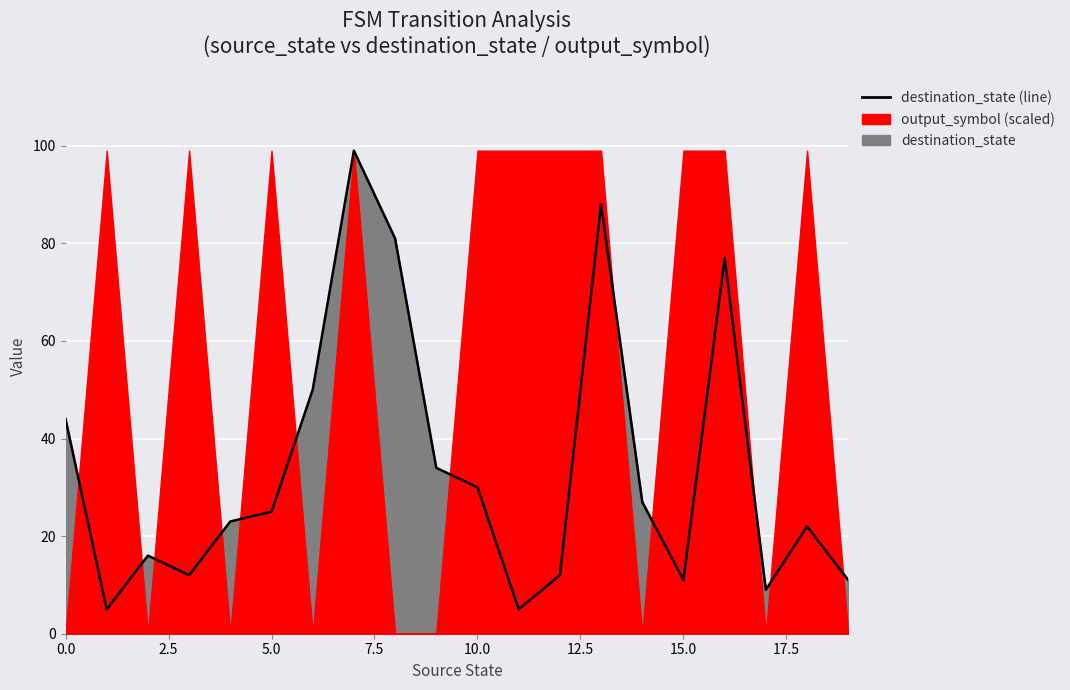

How many points are lower than both their immediate neighbors (excluding endpoints)?

5